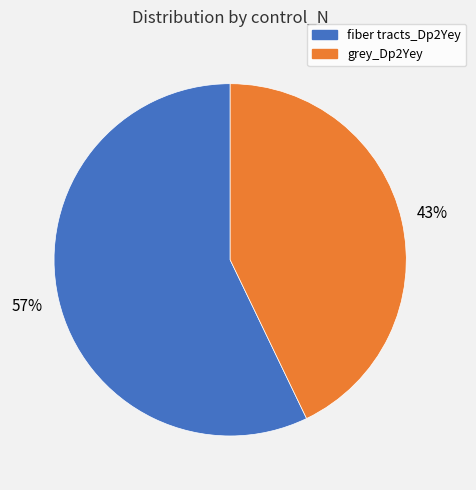

Combined, do grey_Dp2Yey and fiber tracts_Dp2Yey account for over 50%?

Yes